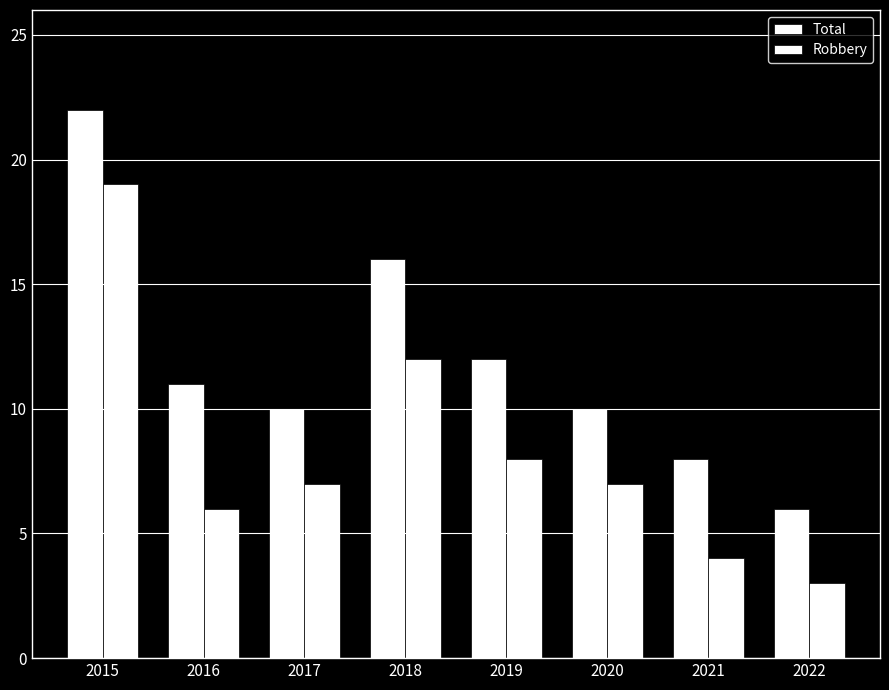

How many categories are shown in the chart?

8